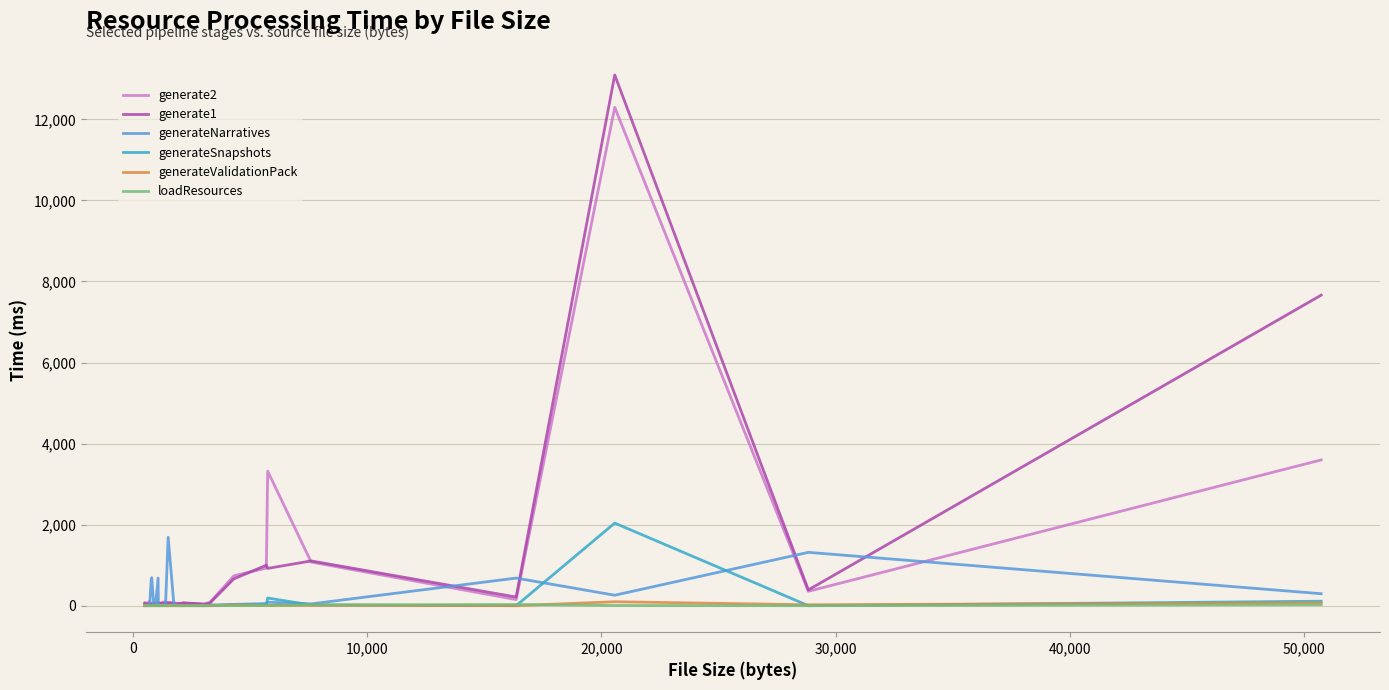

What is the maximum value shown in the chart?

13096